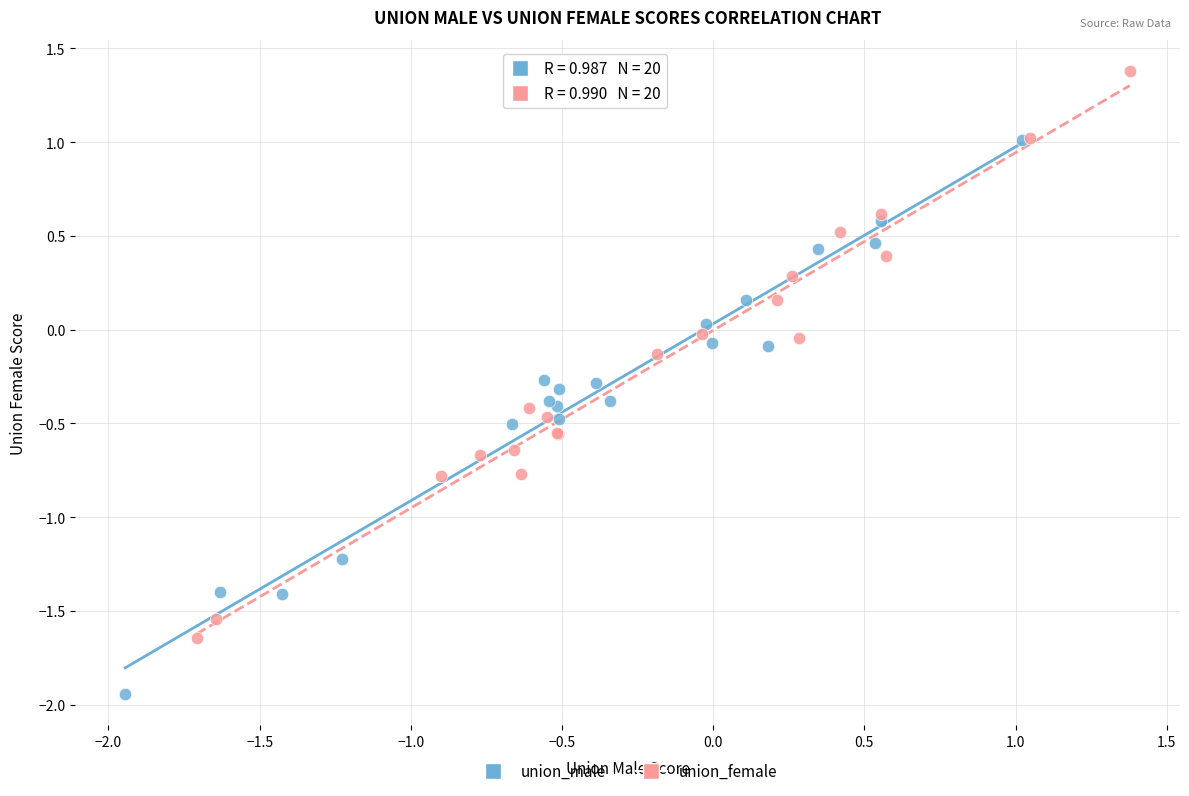

What are all the series names shown in the legend?

union_male, union_female